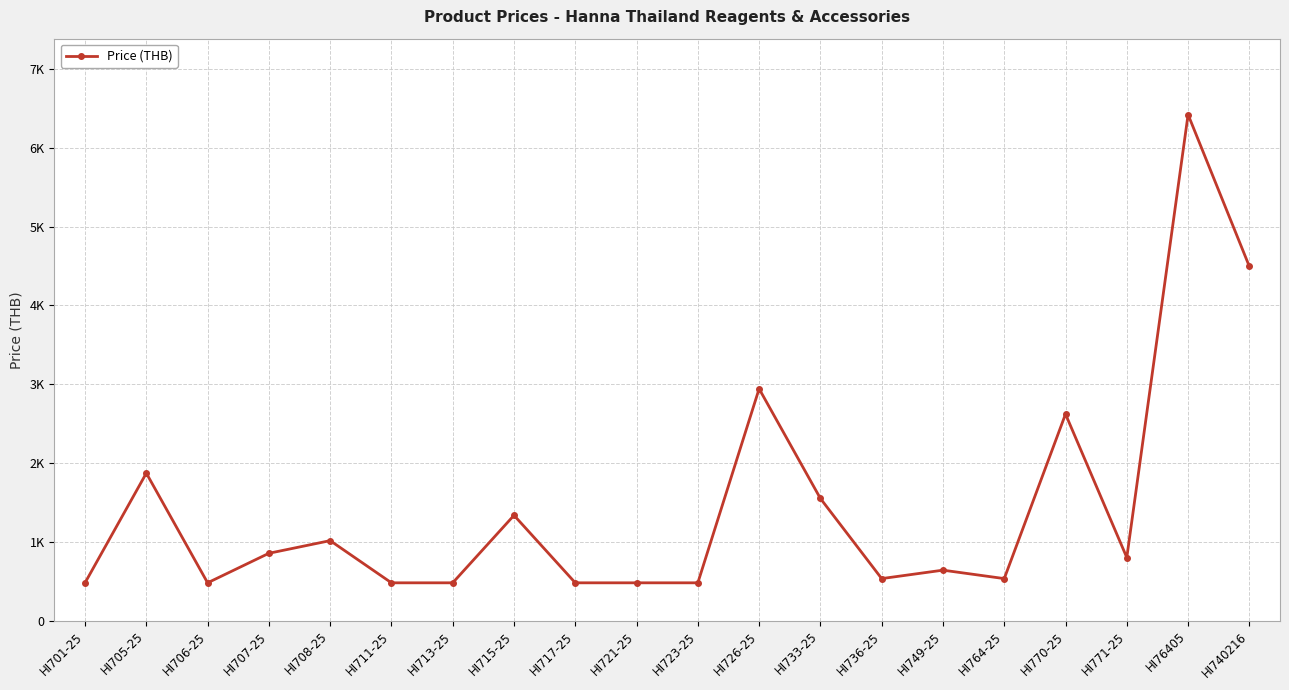

Reading right to left, what are all the values shown in this chart?

4494.0	6420.0	802.5	2621.5	535.0	642.0	535.0	1551.5	2942.5	481.5	481.5	481.5	1337.5	481.5	481.5	1016.5	856.0	481.5	1872.5	481.5